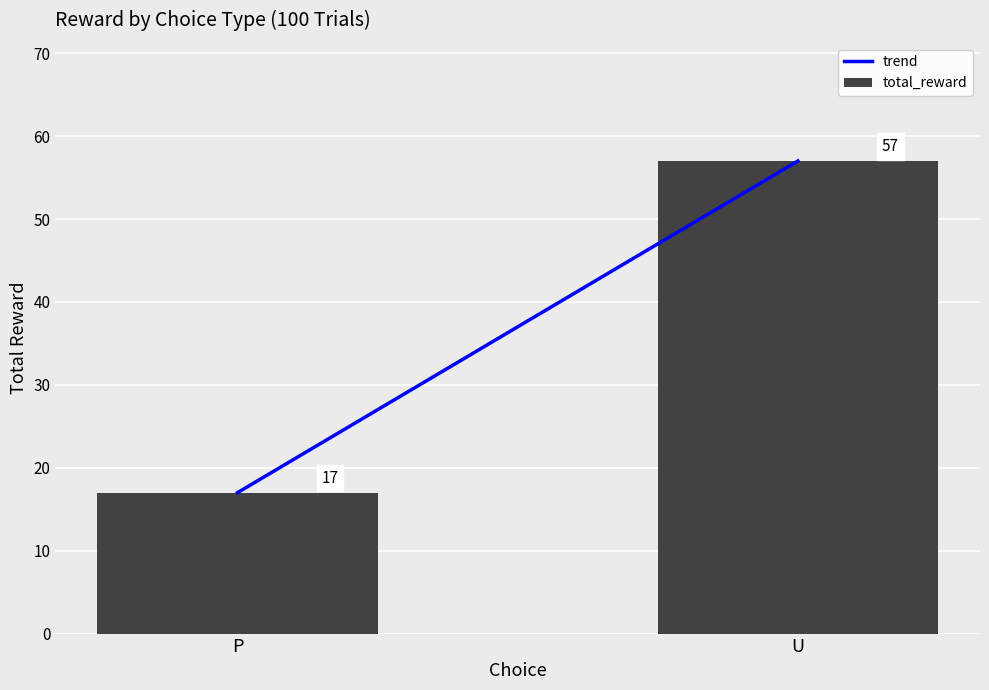

Rank the categories by value from highest to lowest.

U, P